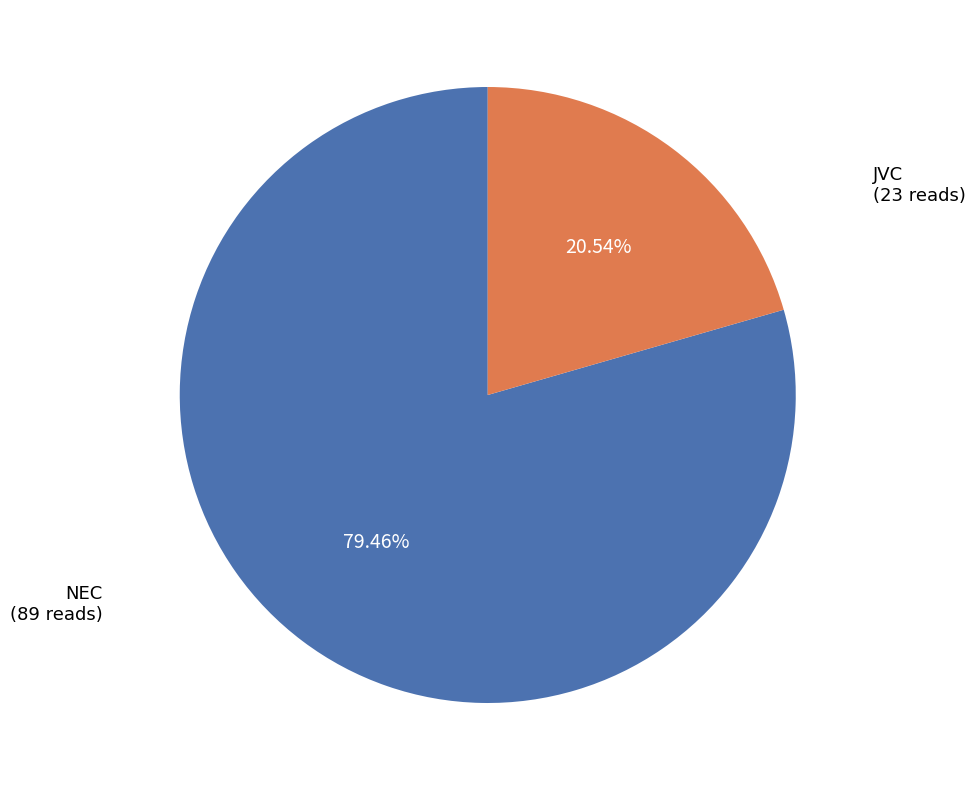

Is there a majority slice in this chart?

Yes